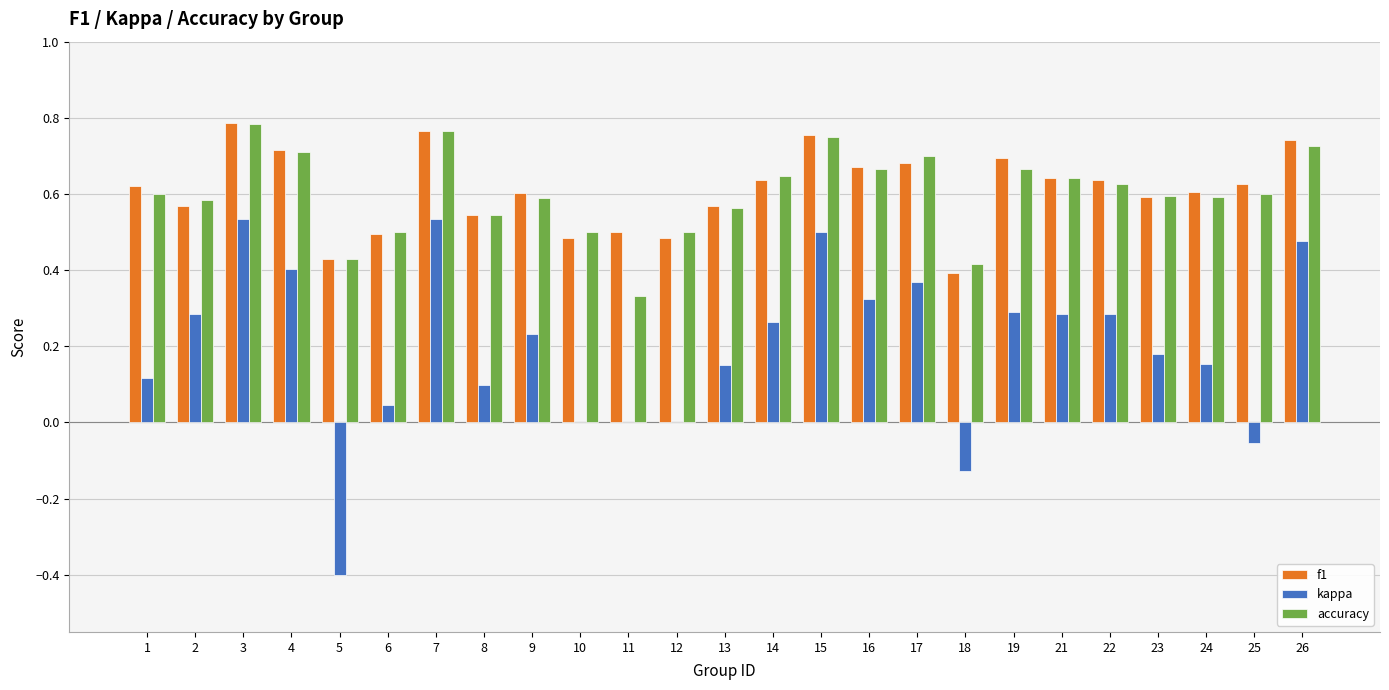

At which label is accuracy closest to 0?

11